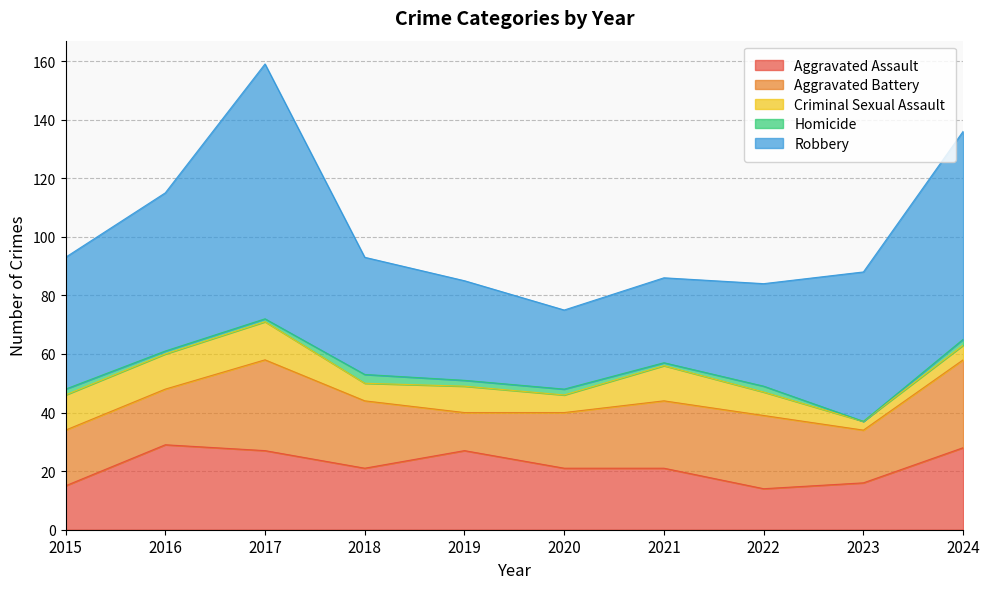

True or false: Aggravated Battery and Criminal Sexual Assault cross at least once.

False